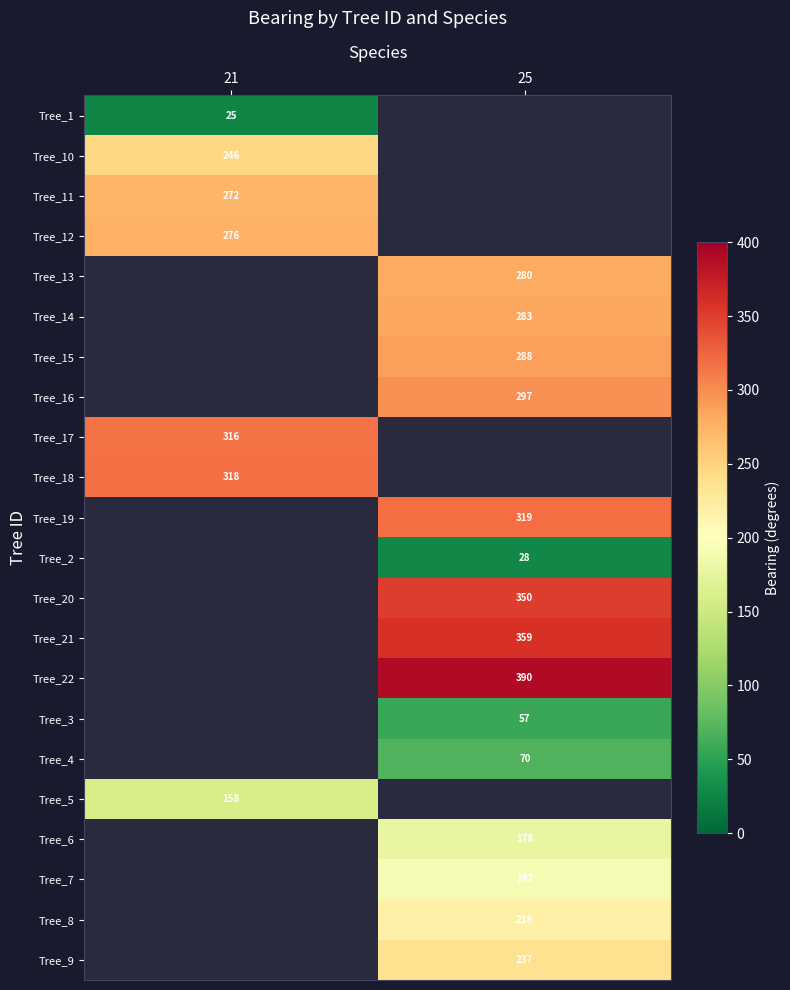

Which has a higher value, 25 or 21?

21